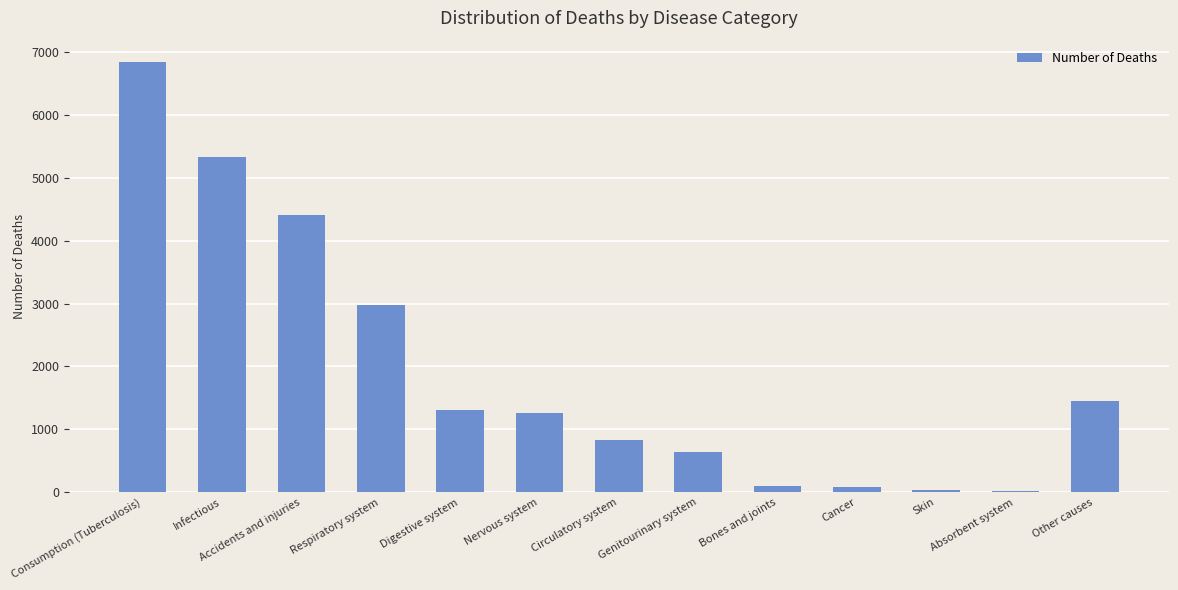

Count the number of categories in the chart.

13